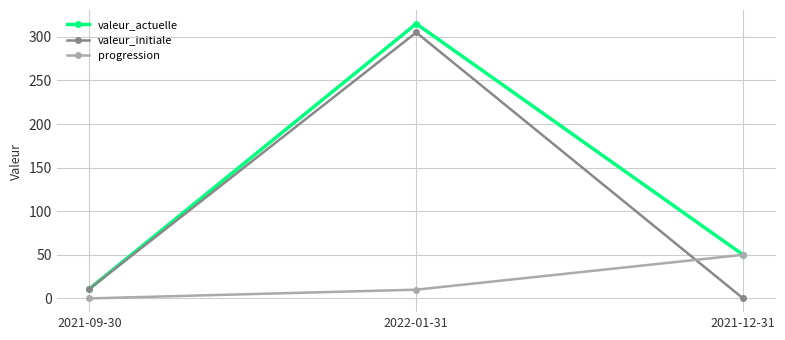

How many values in the valeur_actuelle series are below 50?

1